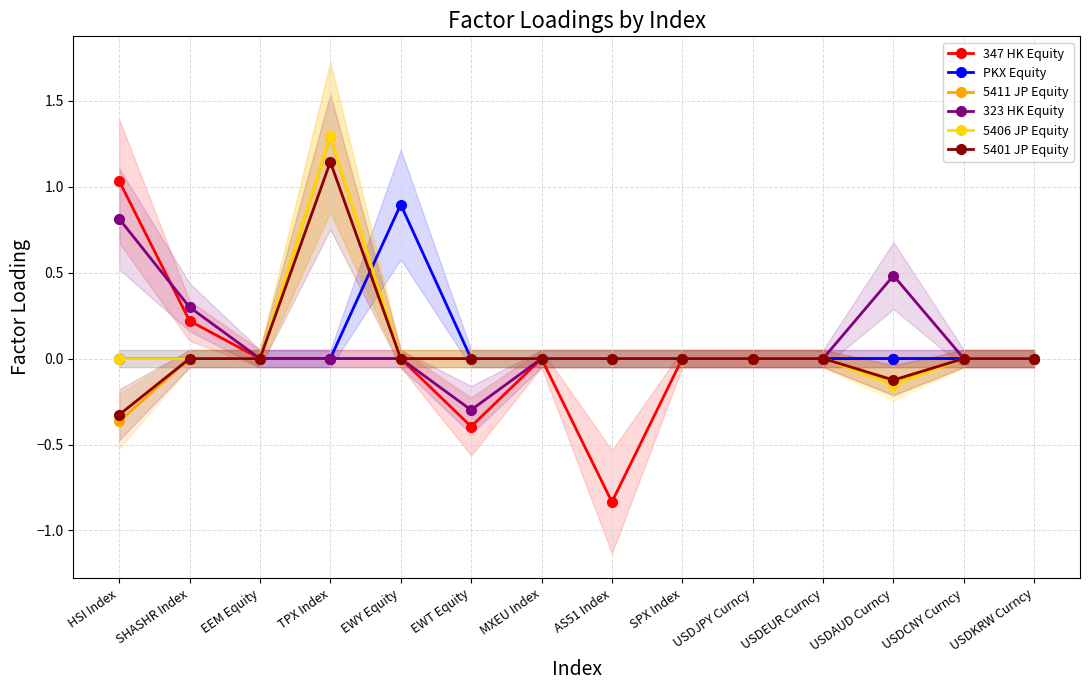

Is it true that 347 HK Equity equals -0.4 at EWT Equity?

True